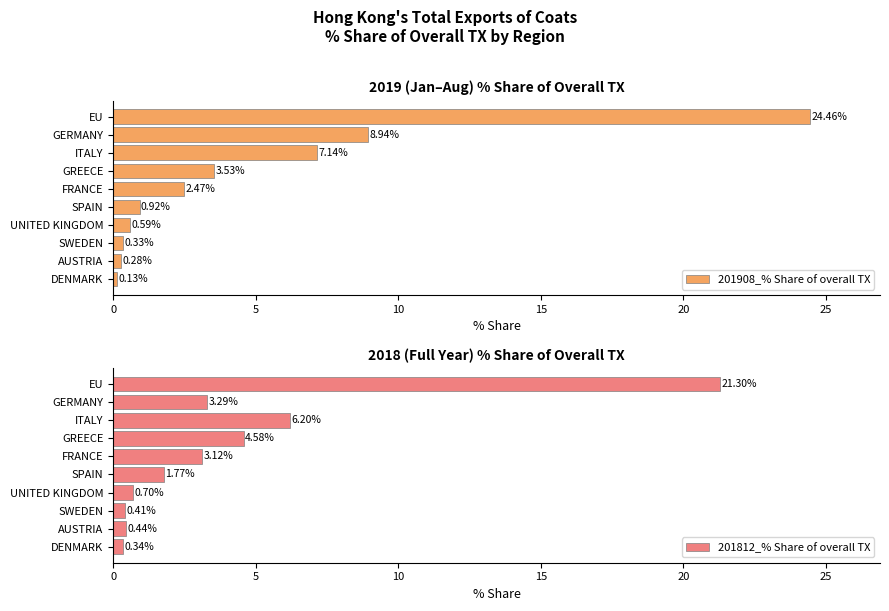

The value of 201908_% Share of overall TX at EU is 11.3. True or false?

False